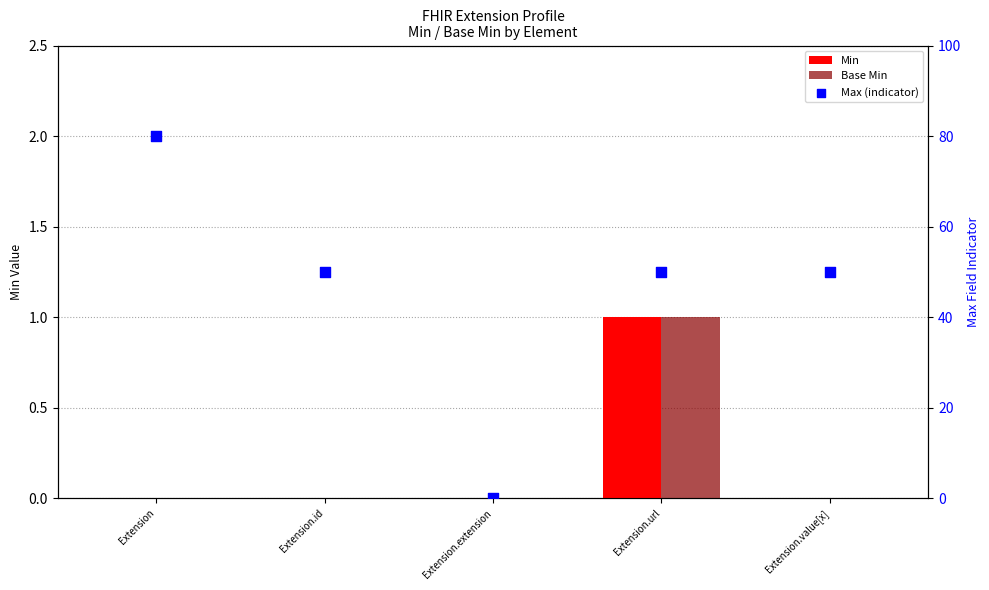

At which category is the sum across all series the highest?

Extension